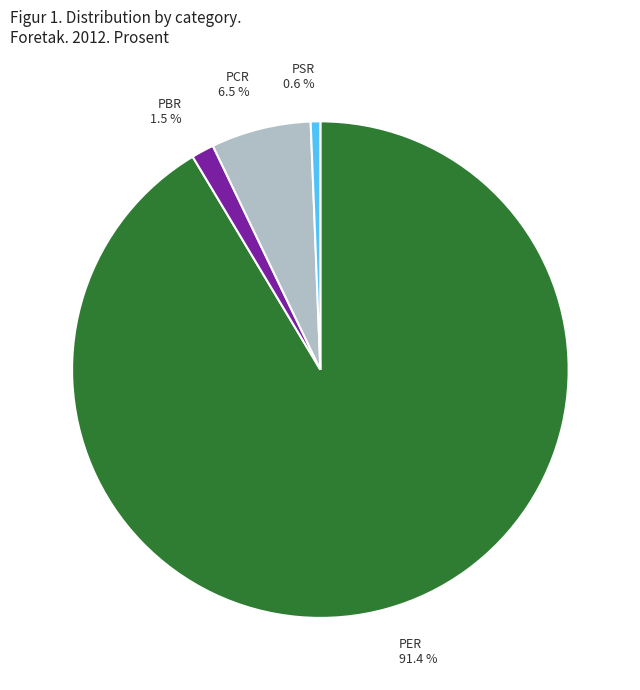

How much of the chart is everything except PSR?

99.4%